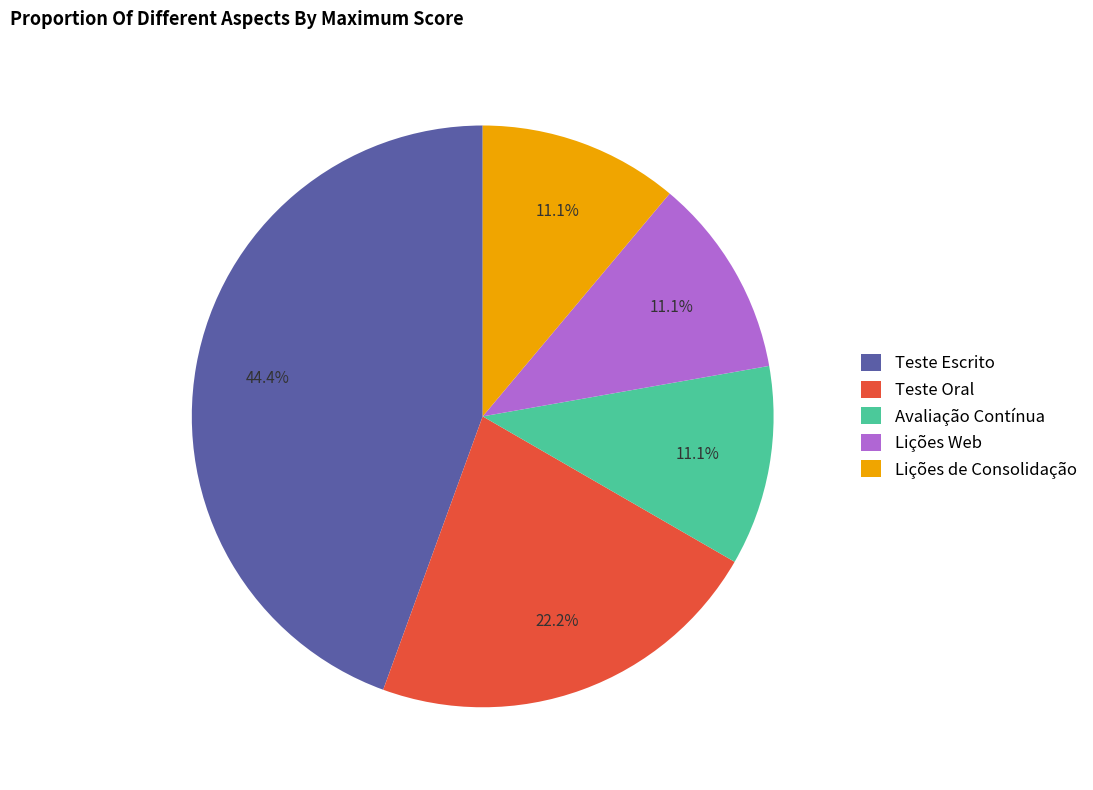

Is it true that Teste Escrito is 33% of the pie?

False